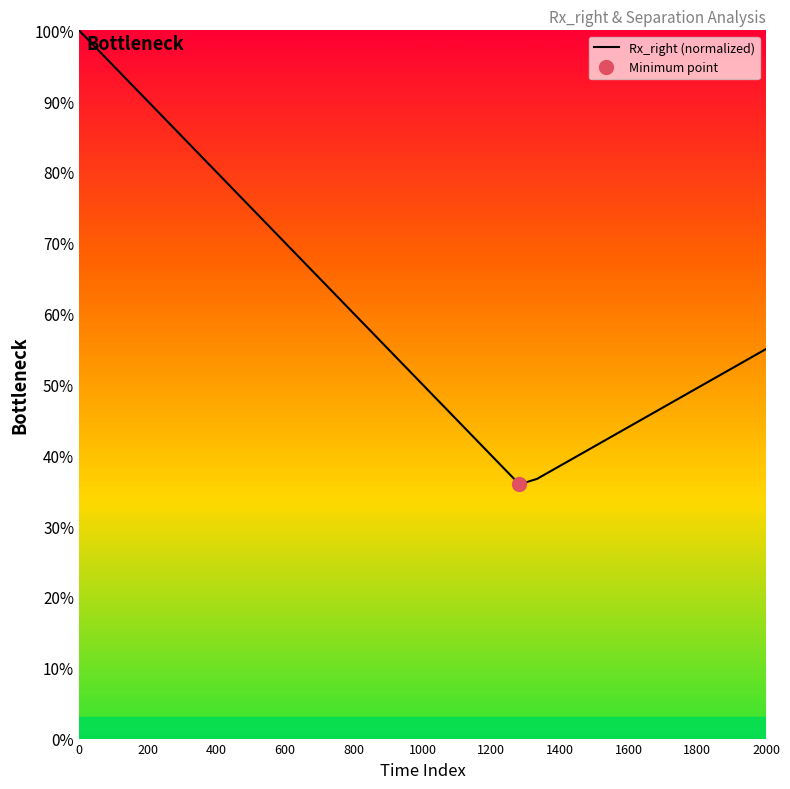

How many categories are shown in the chart?

40